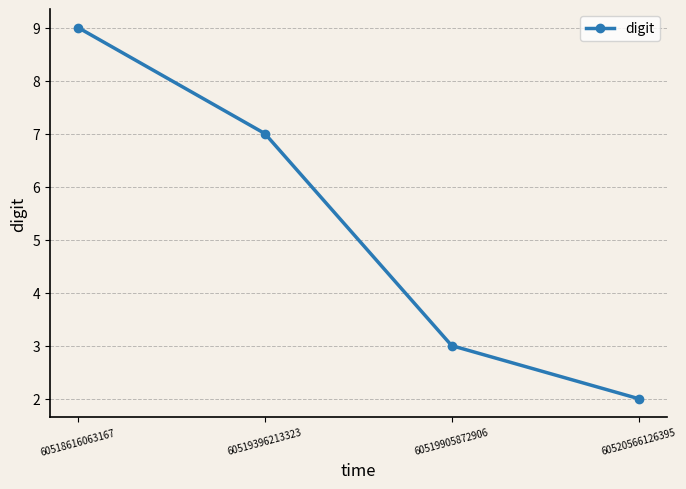

Which category has the lowest value across all series?

60520566126395